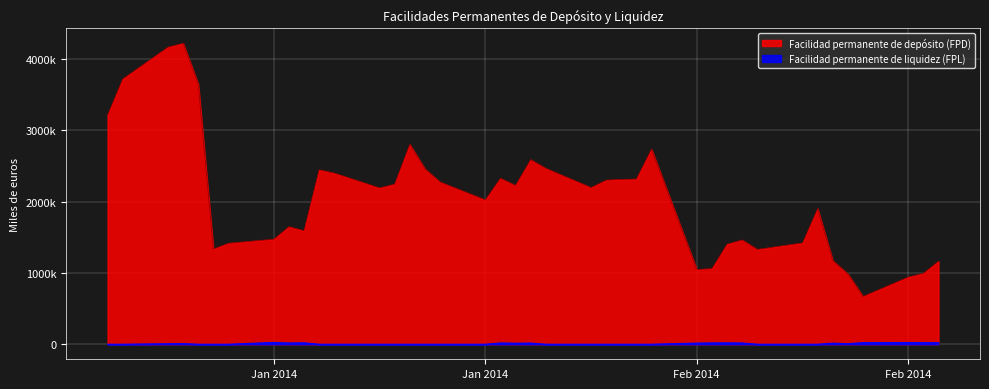

What is the spread (max minus min) of values at 08-01-2014?

3649000